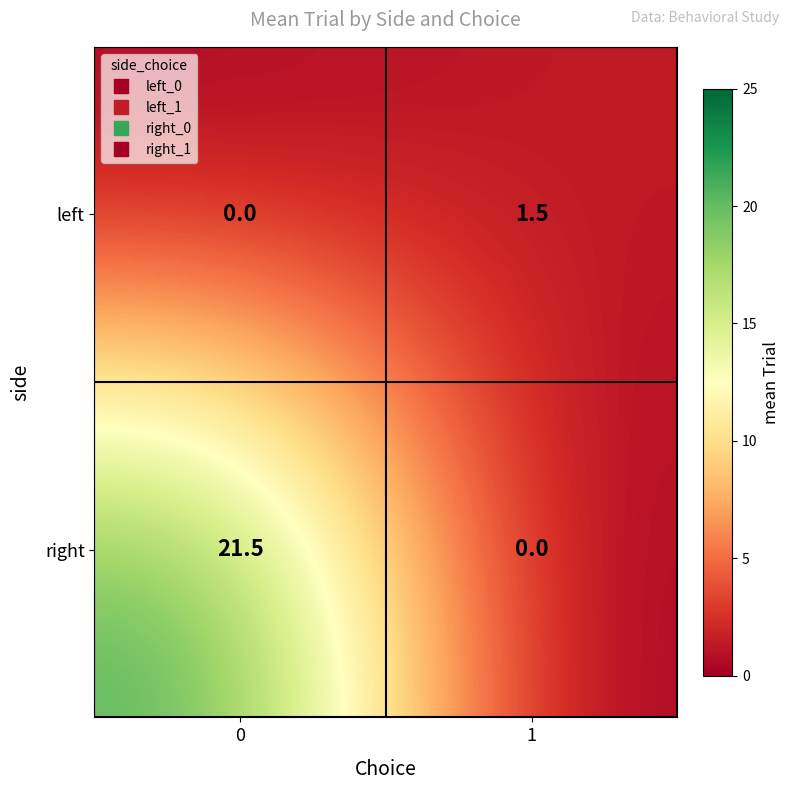

What is the sum of all right values?

21.5